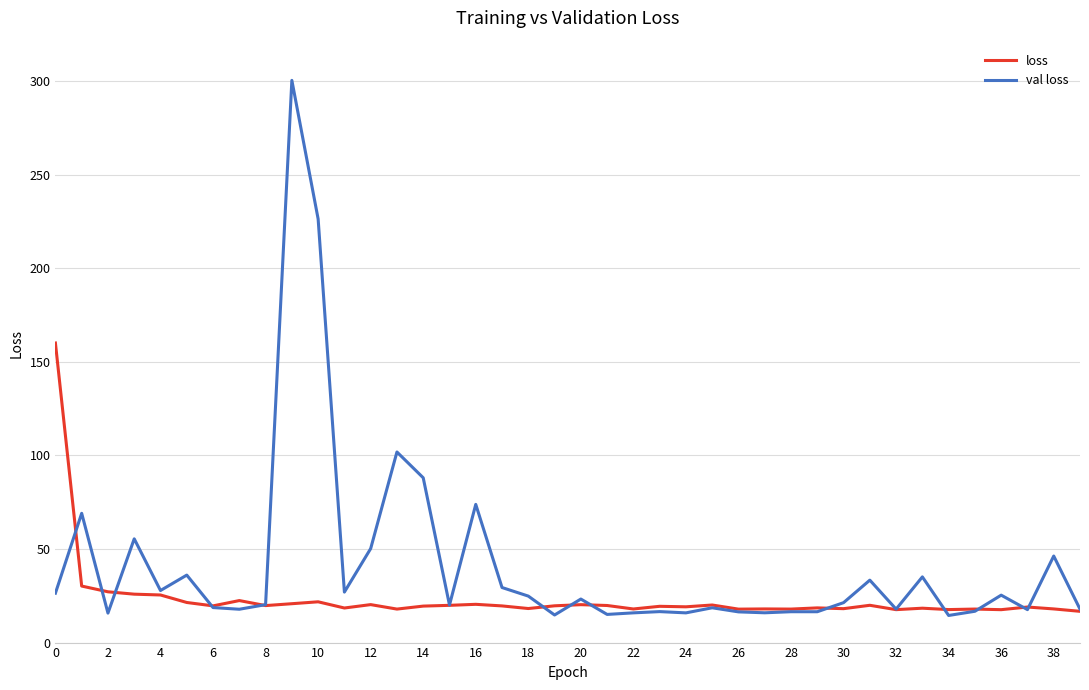

Which series has the largest total across all categories?

val loss